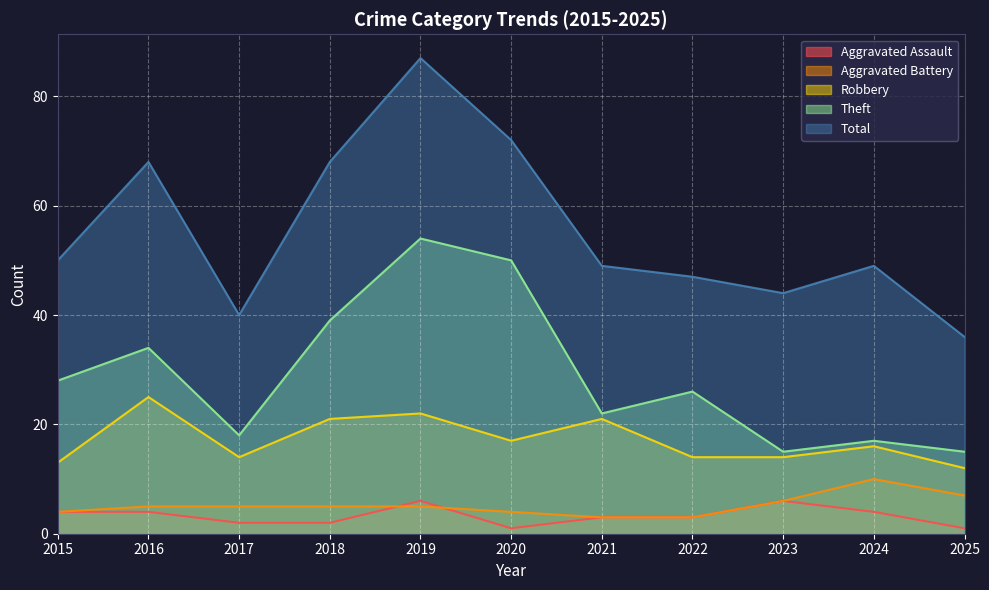

Which series has the largest range (max minus min)?

Total